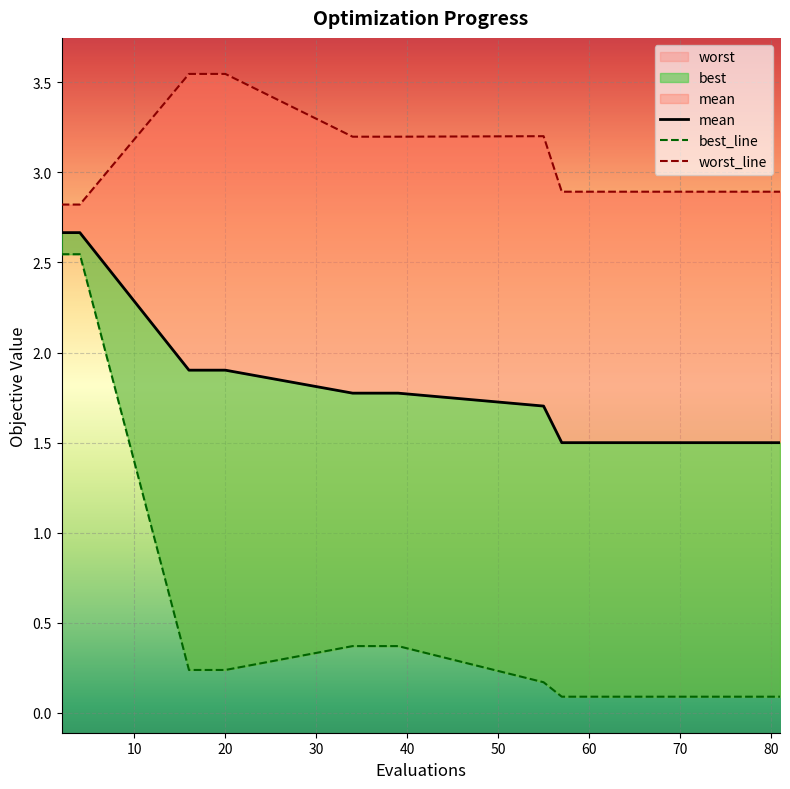

What is the label of the 12th point from the left?

68